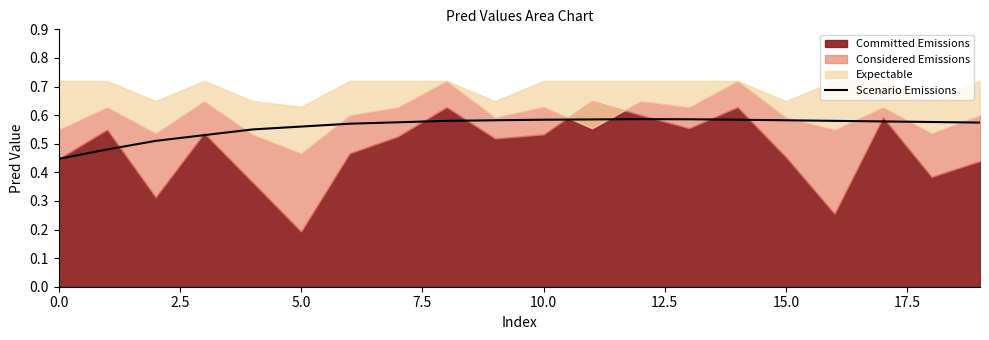

At which category does the chart reach its peak across all series?

12